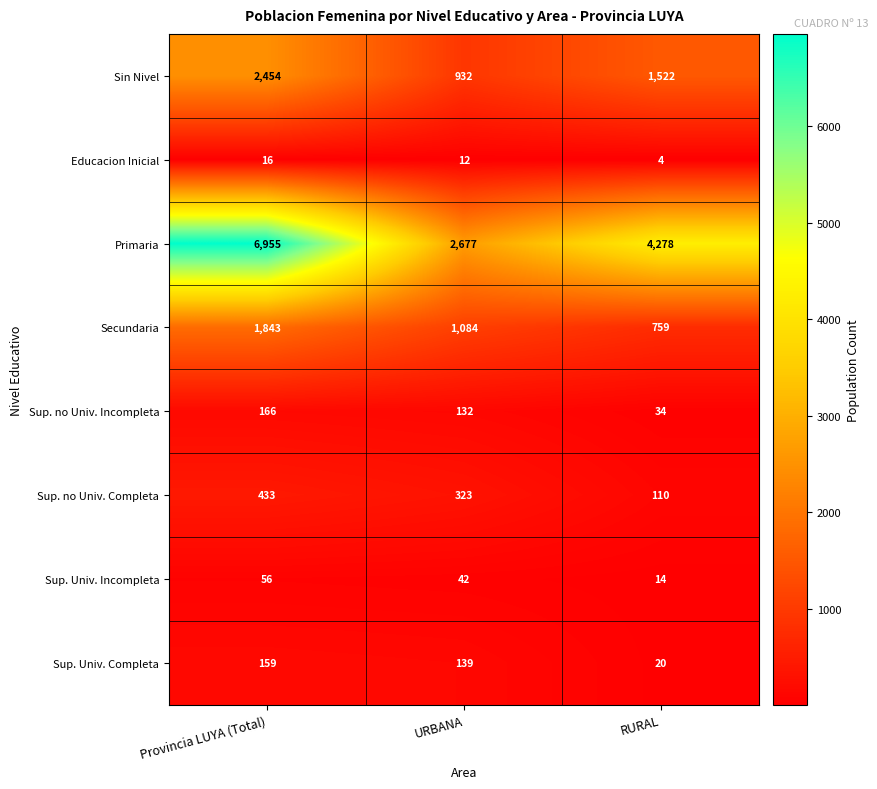

What is the average value of the Secundaria series?

1229